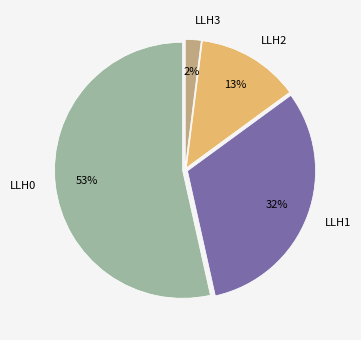

To the nearest percent, what percentage of the pie is LLH0?

53%